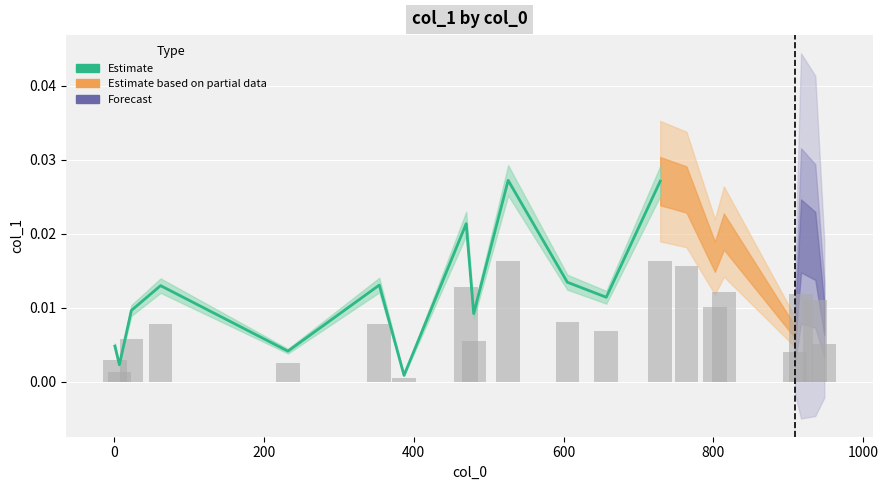

Are the bars grouped side by side (vs. stacked)?

No